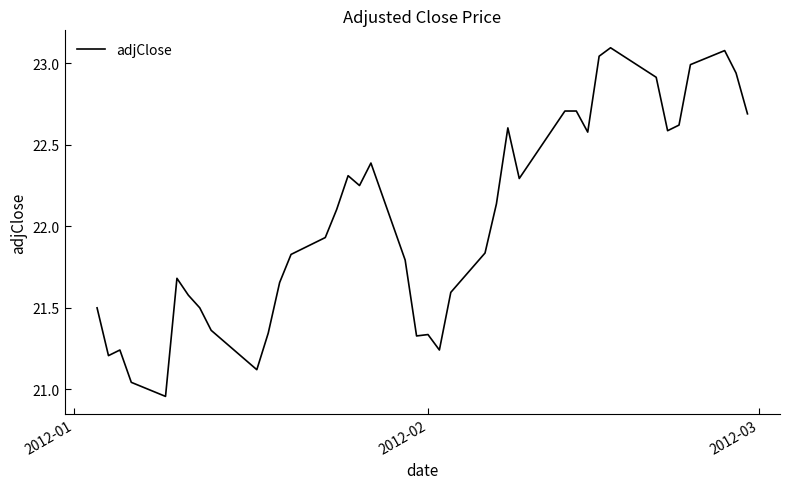

What is the difference between the maximum and second lowest values?

2.1